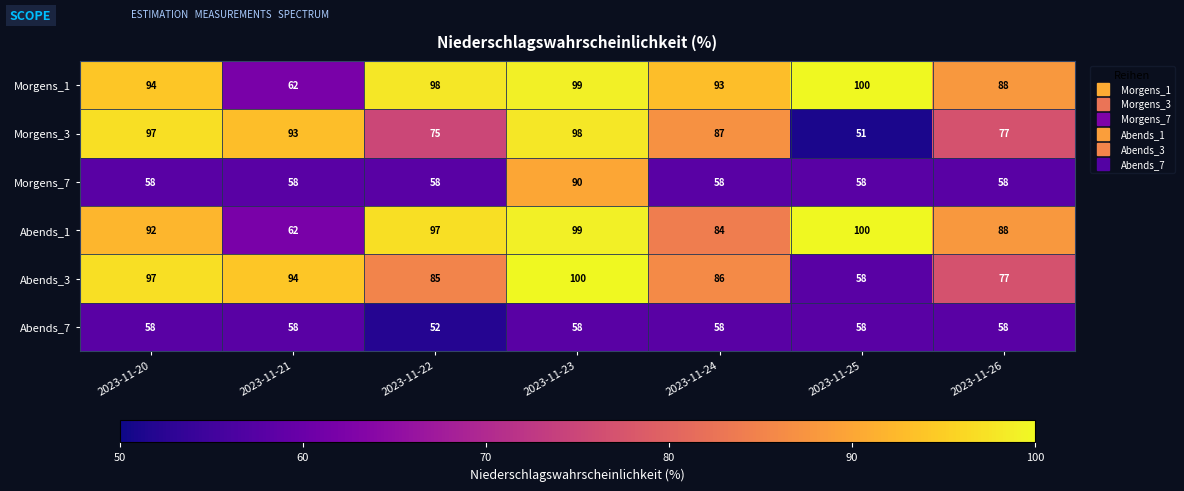

At which category is the sum across all series the highest?

2023-11-23